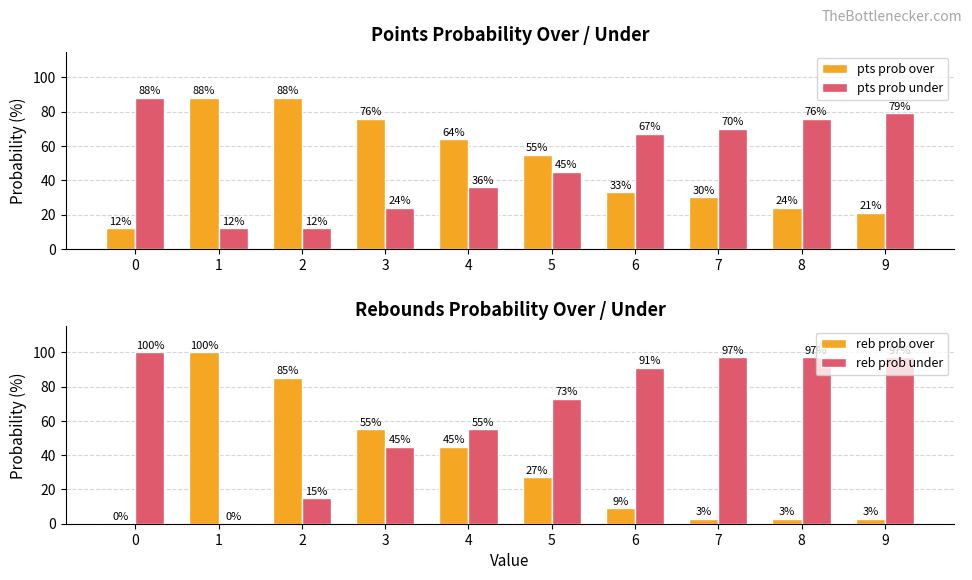

How many bars are there in each group?

4